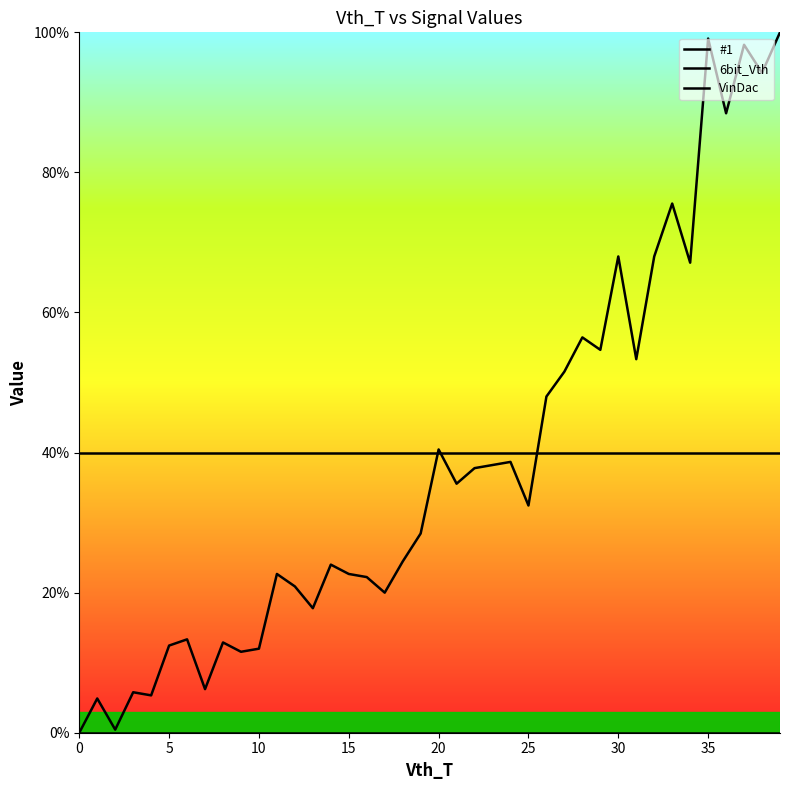

What is the maximum value shown in the chart?

100.0